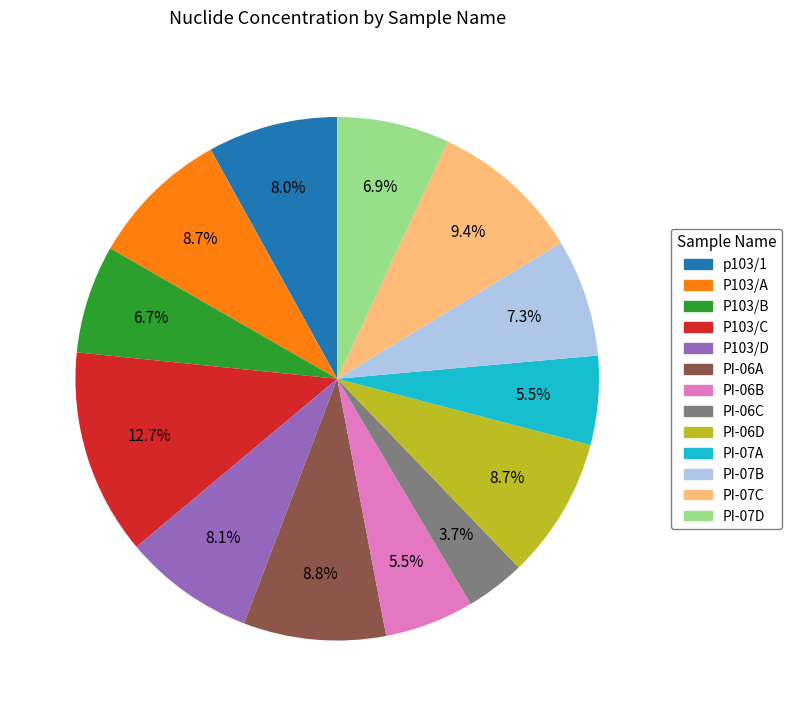

To the nearest percent, what is the average slice percentage?

8%